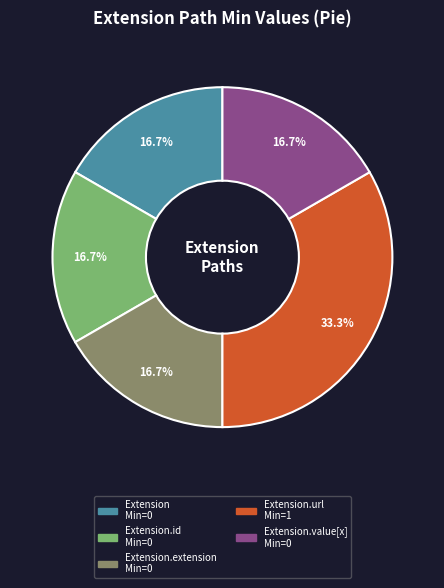

Is there a majority slice in this chart?

No